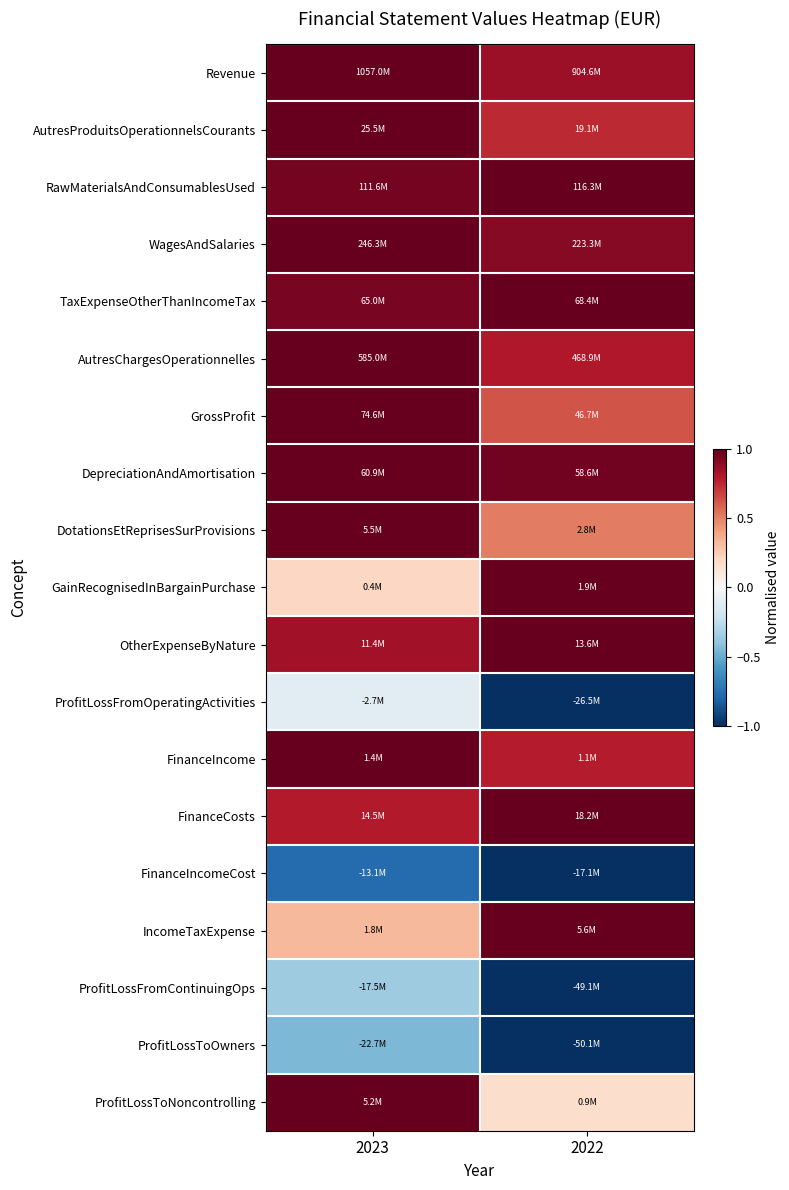

Which category has the highest value across all series?

2023